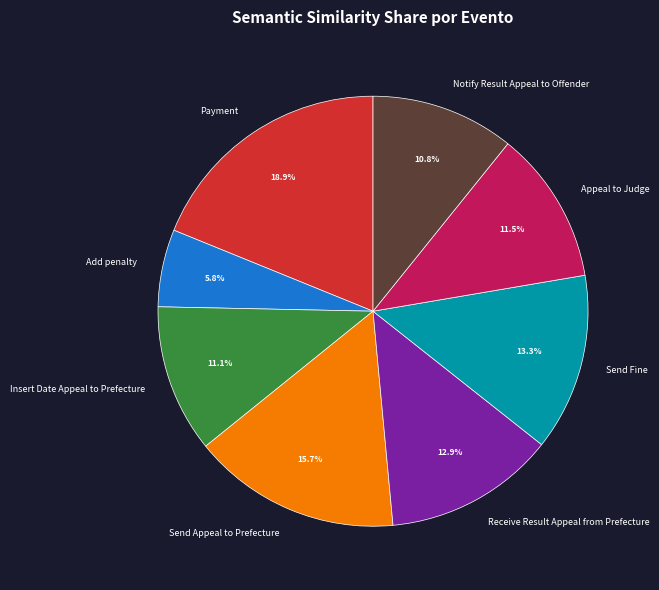

Which has a higher value, Notify Result Appeal to Offender or Payment?

Payment